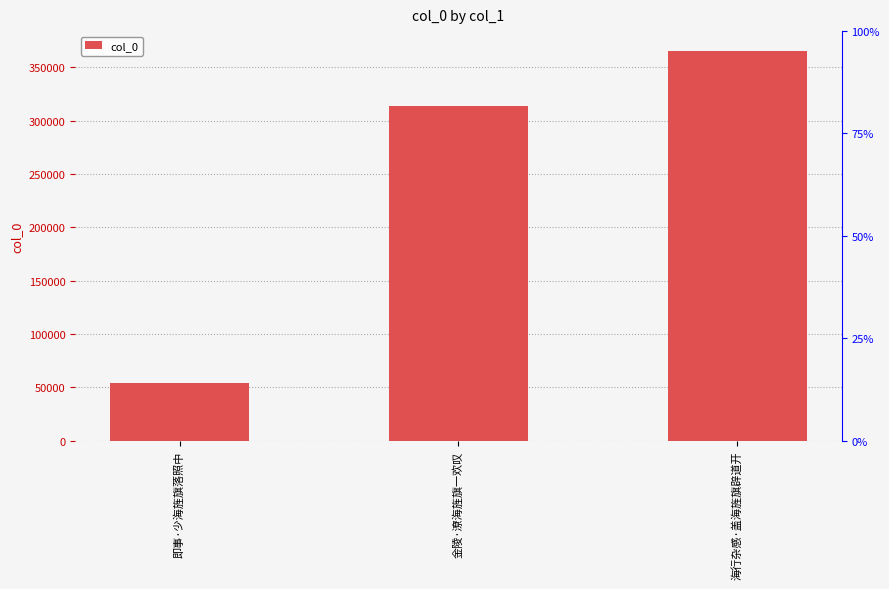

What is the smallest value displayed?

53785